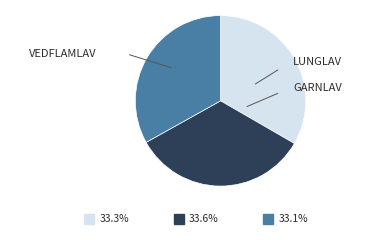

Is there any slice that represents more than half of the pie?

No